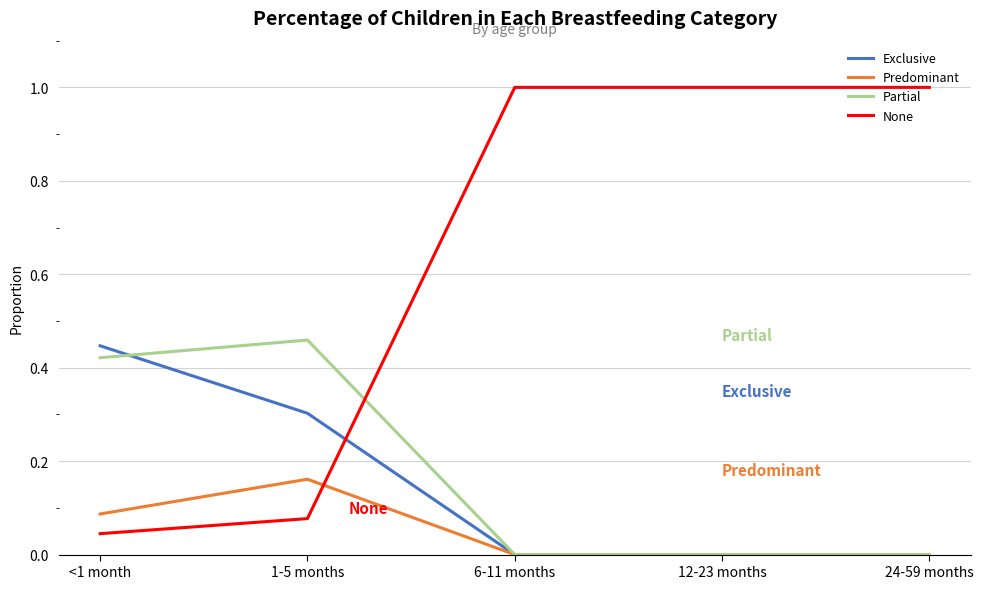

In Partial, how many points are higher than both neighbors (excluding endpoints)?

1